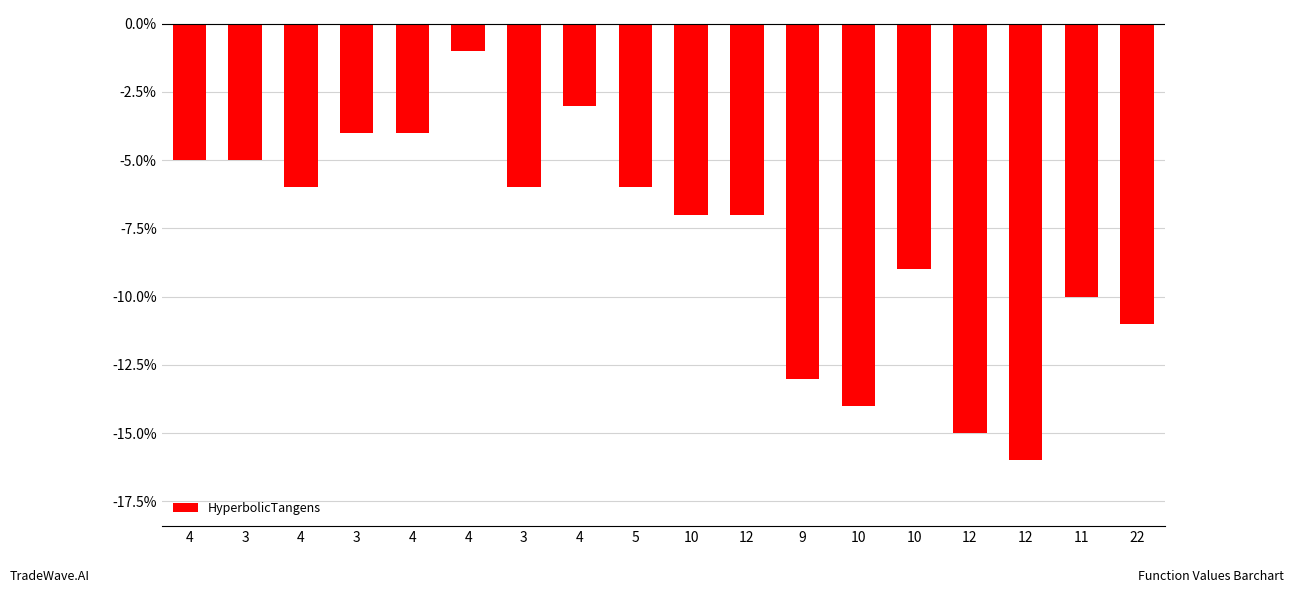

Are the bars horizontal?

No